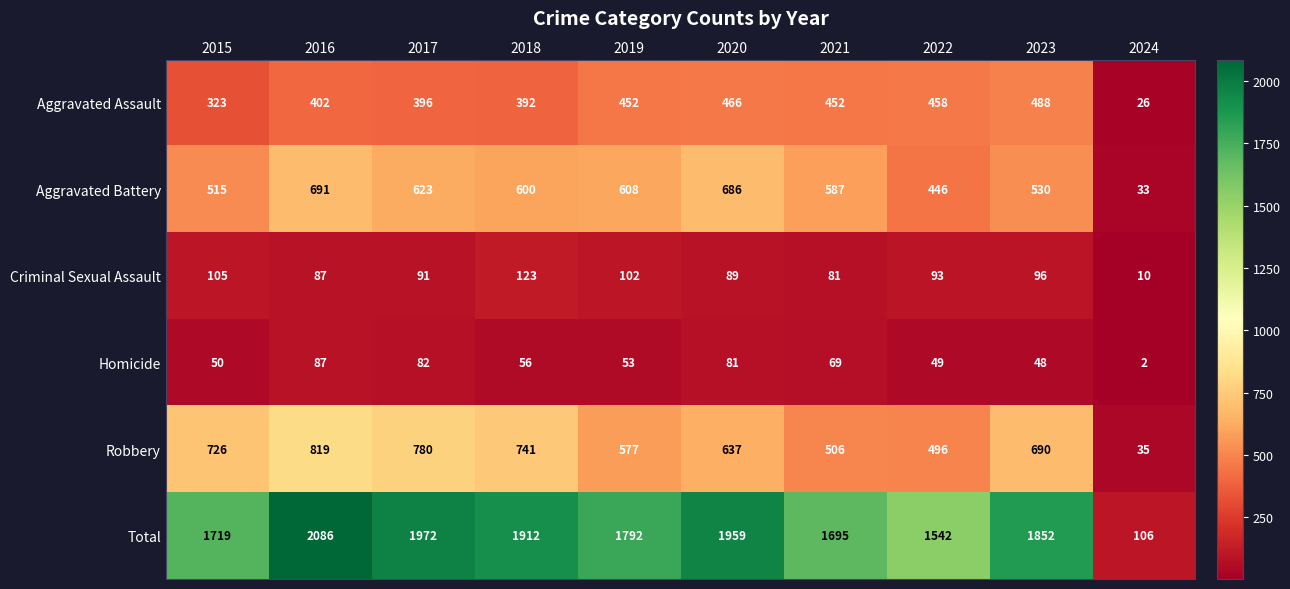

What is the difference between the maximum and minimum values in the Criminal Sexual Assault series?

113